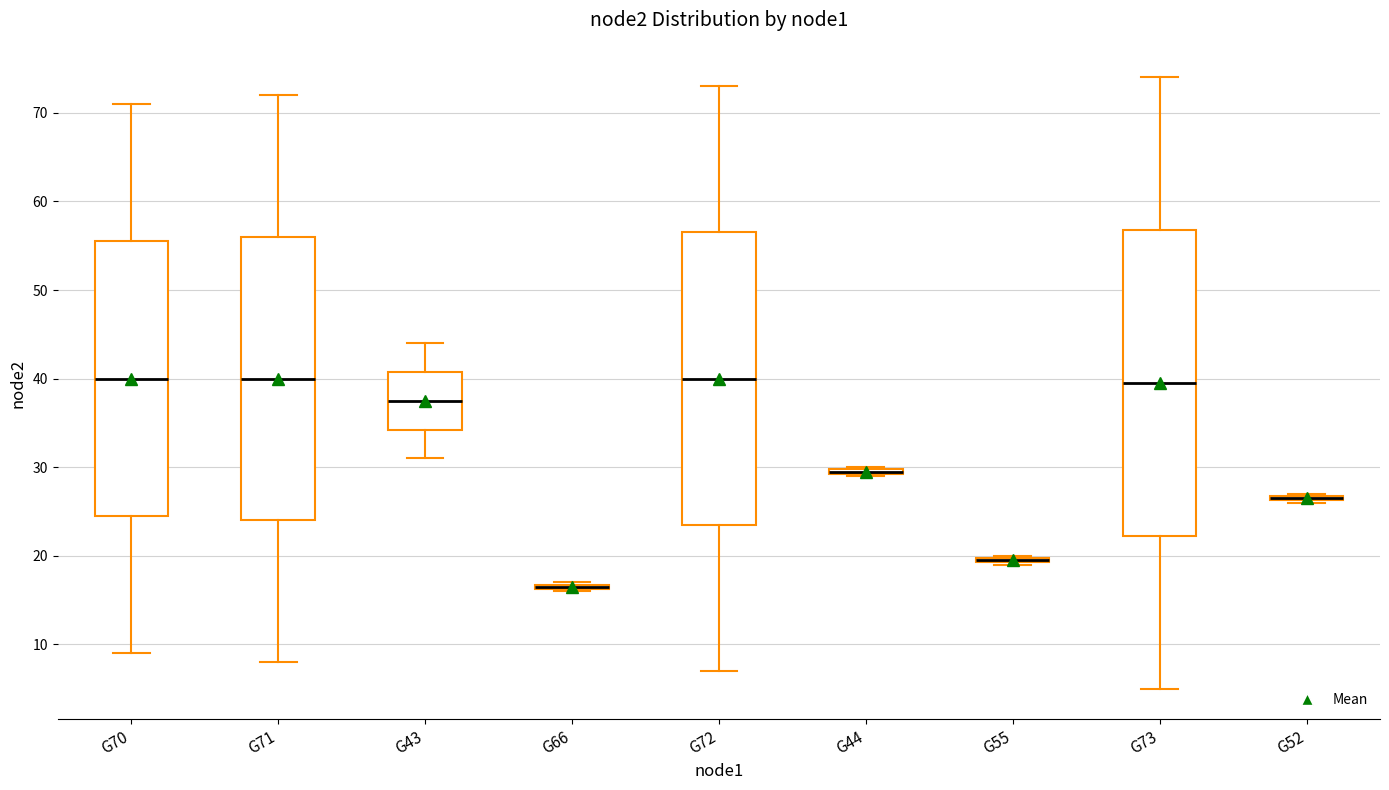

Which box is the tallest, from its lower edge to its upper edge?

G73